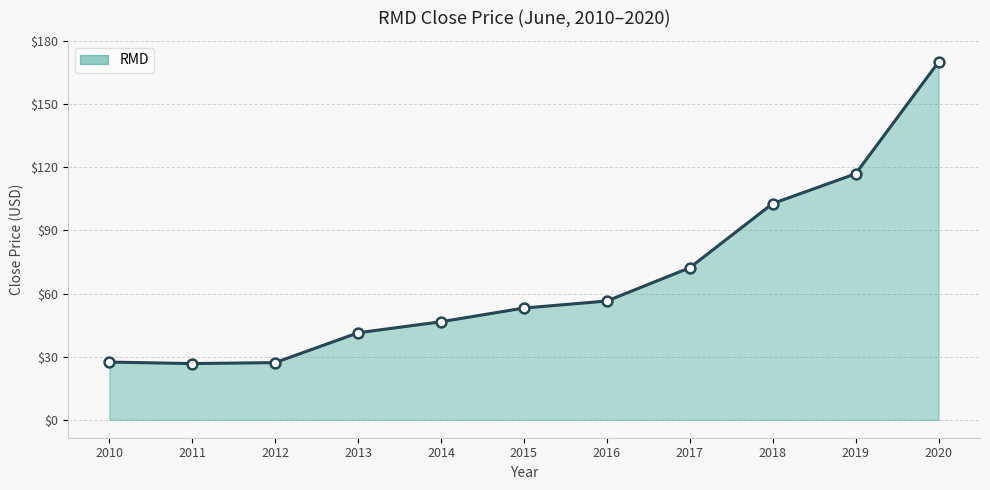

Between 2016 and 2011, which is larger?

2016